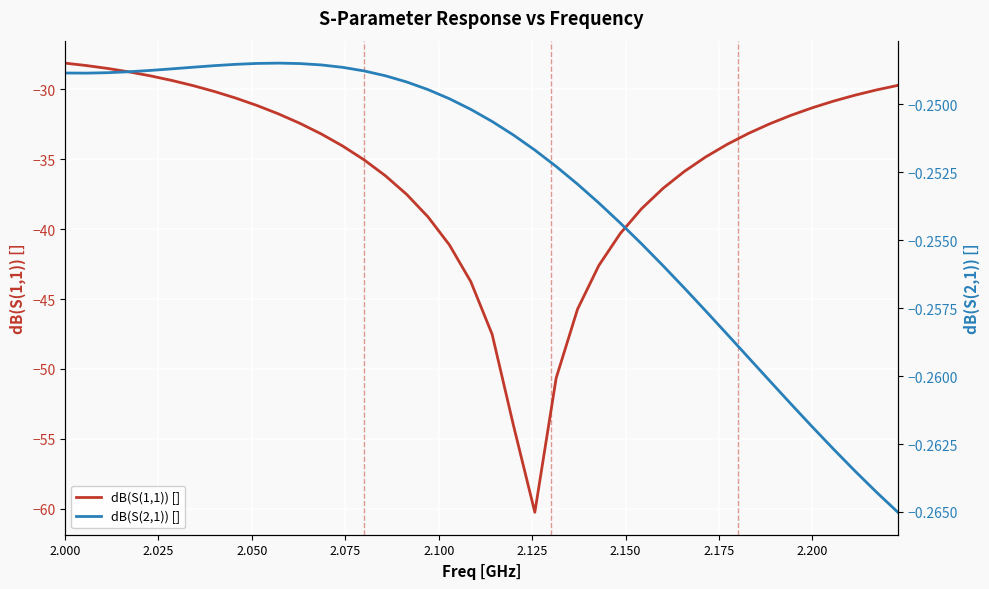

What is the lowest value of the dB(S(1,1)) [] series?

-60.2